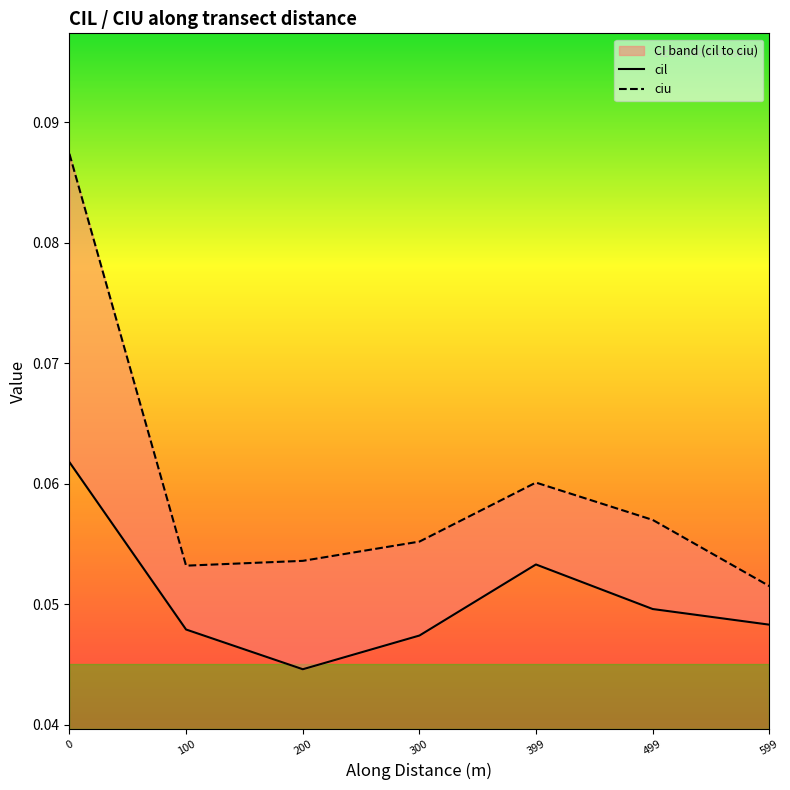

How many lines are shown in the chart?

2